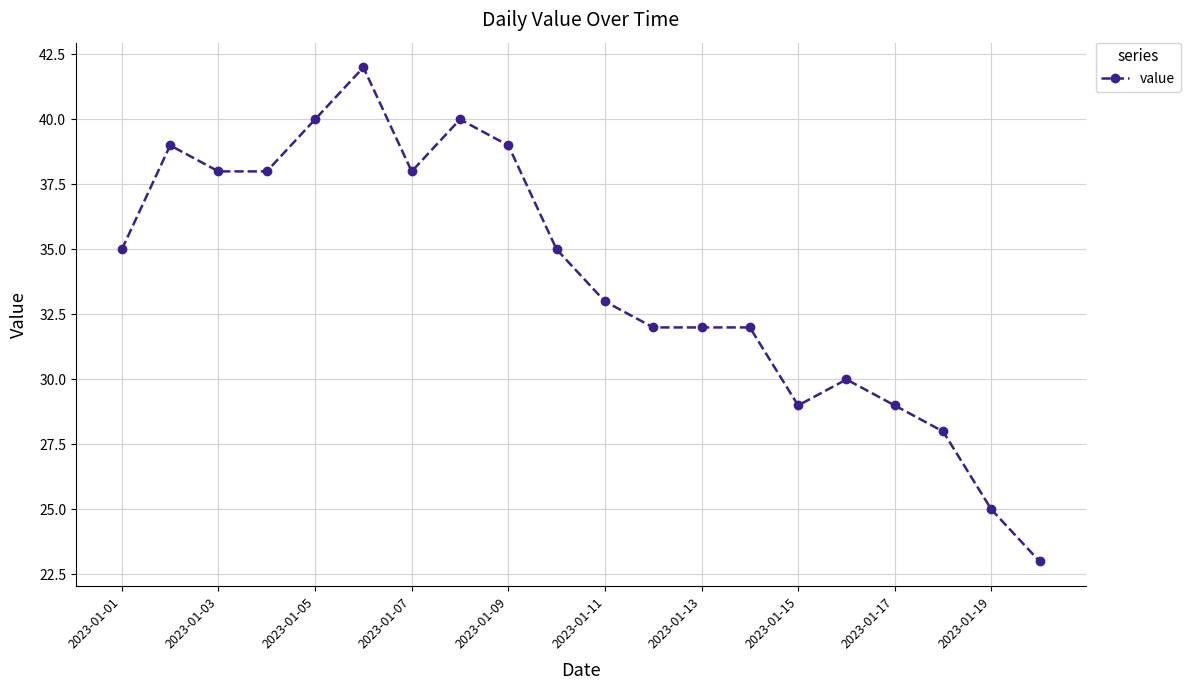

True or false: there are more than 0 points higher than both neighbors.

True